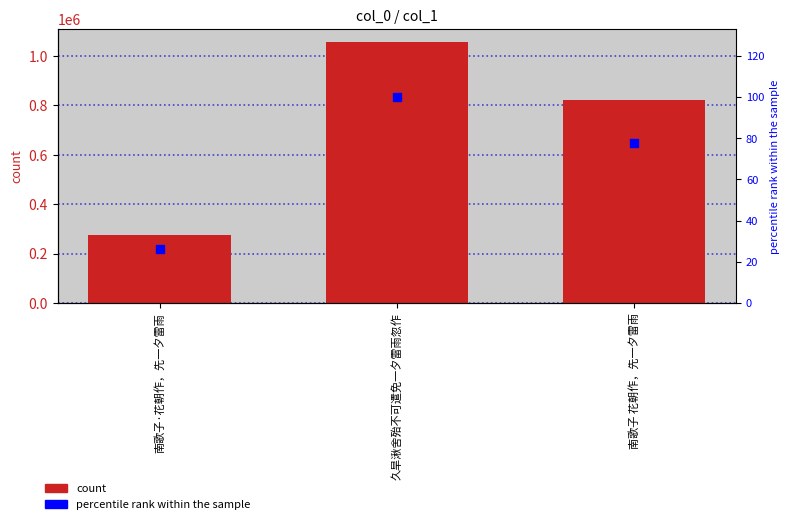

Which series has the largest total across all categories?

count